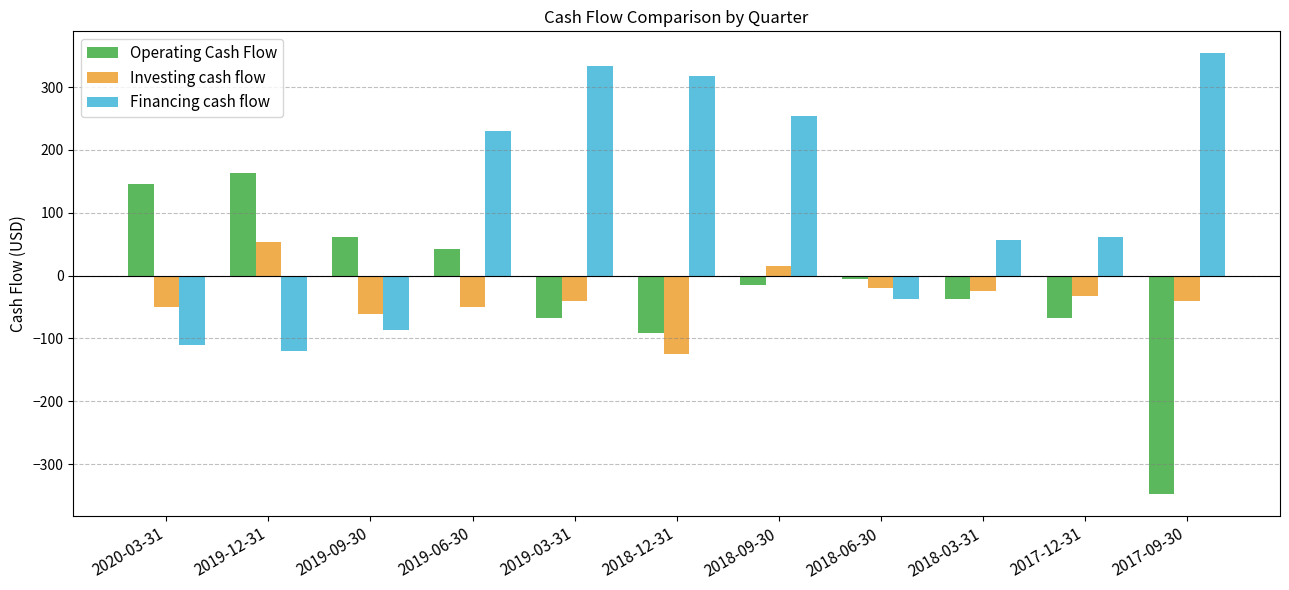

How many groups of bars are there?

11